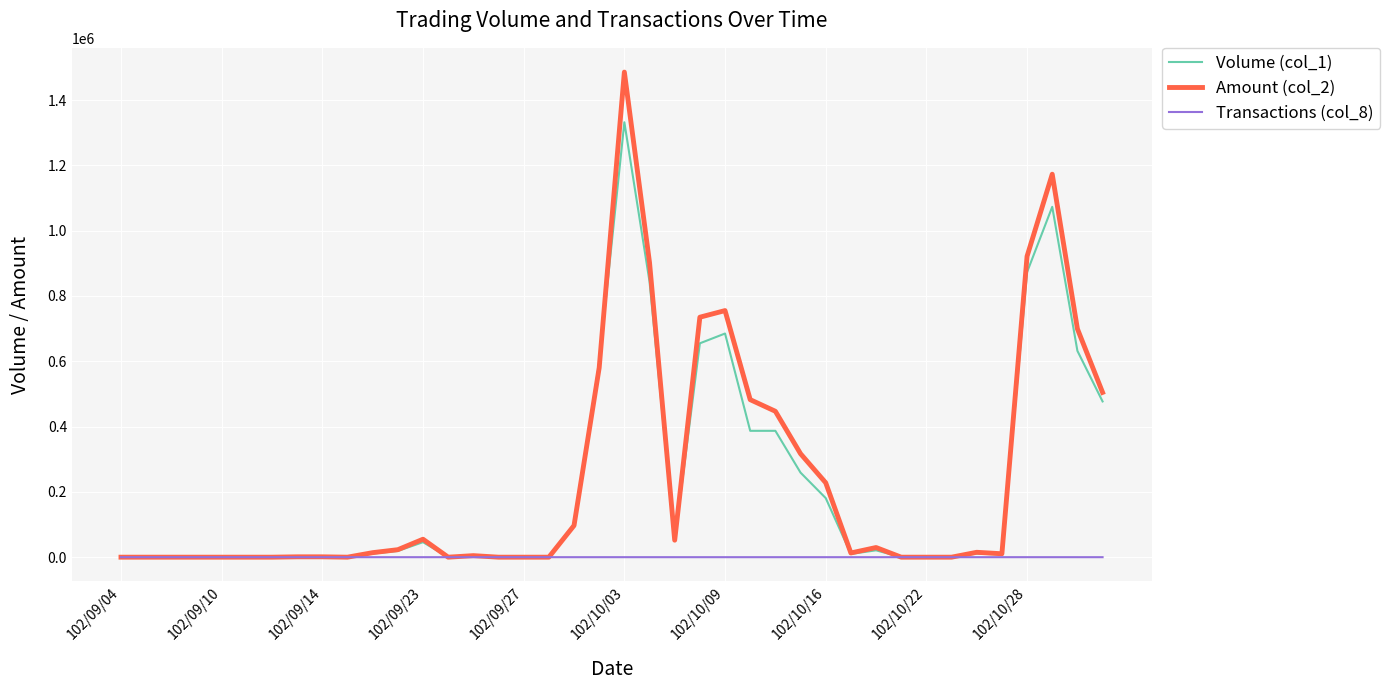

What is the maximum value shown in the chart?

1485690